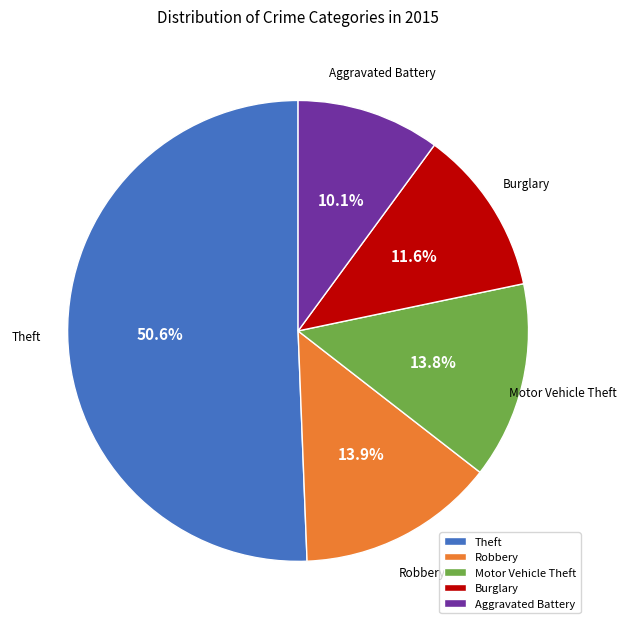

What is the ratio of the value at Aggravated Battery to the value at Motor Vehicle Theft?

0.7